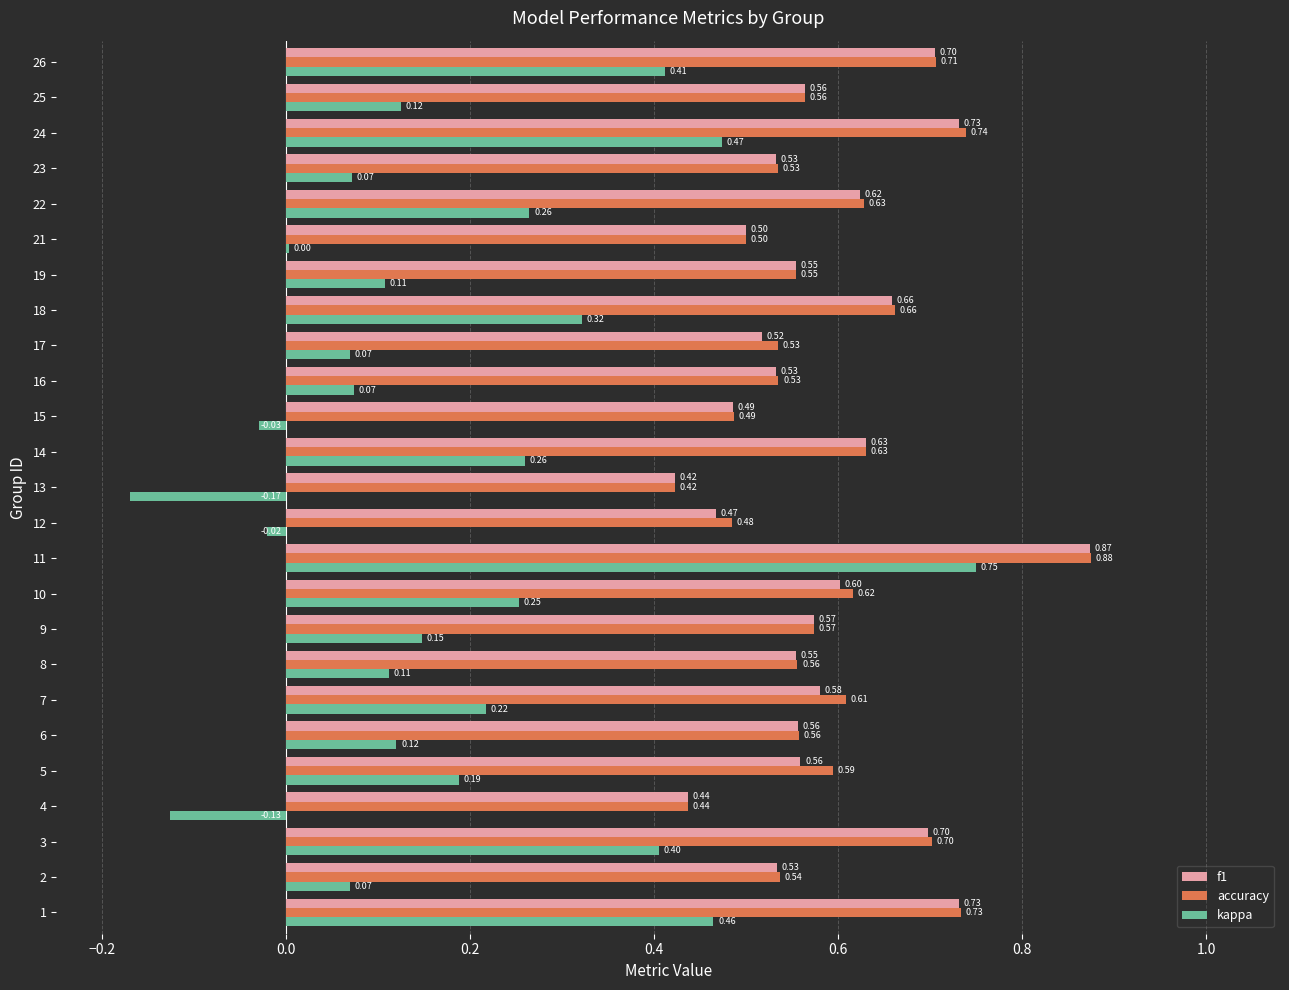

What is the sum of all accuracy values?

14.8